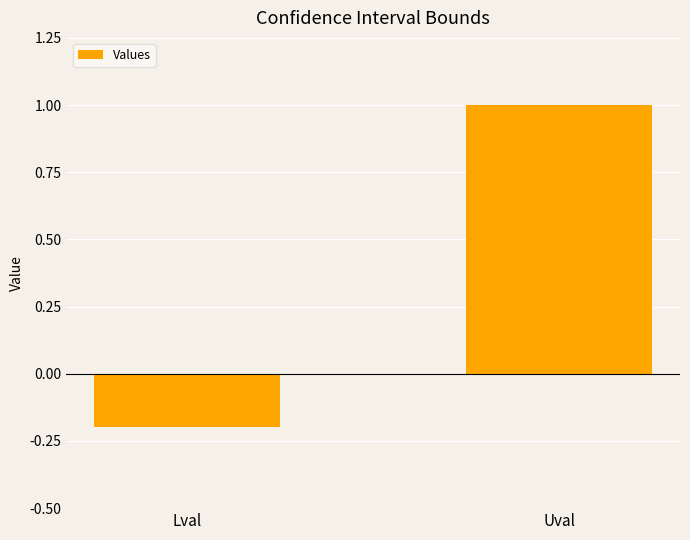

Rank the categories by value from highest to lowest.

Uval, Lval